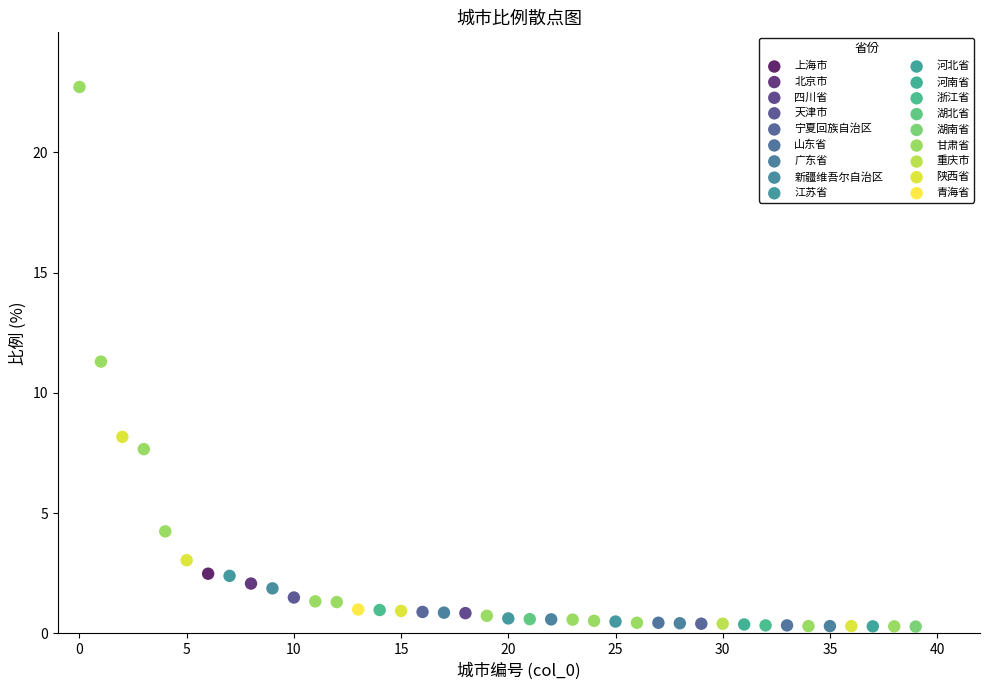

What are all the series names shown in the legend?

上海市, 北京市, 四川省, 天津市, 宁夏回族自治区, 山东省, 广东省, 新疆维吾尔自治区, 江苏省, 河北省, 河南省, 浙江省, 湖北省, 湖南省, 甘肃省, 重庆市, 陕西省, 青海省